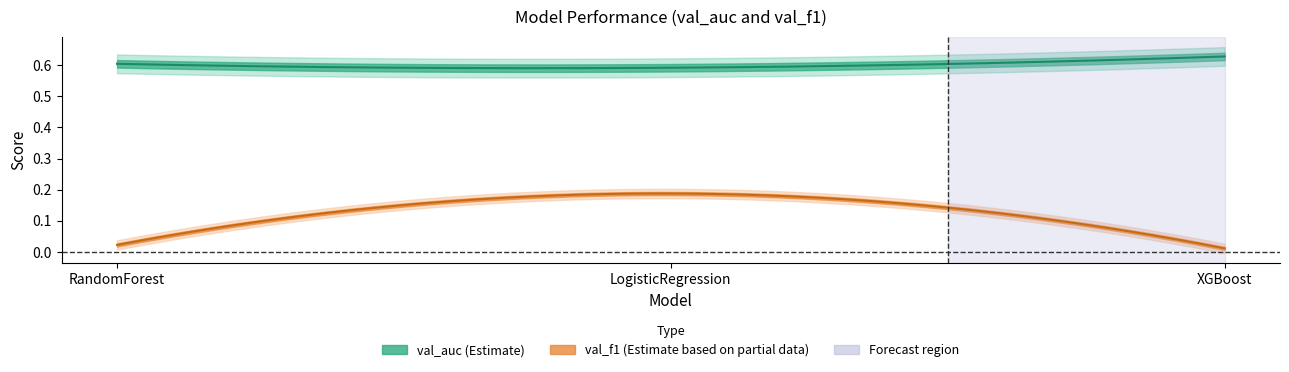

Reading left to right, transcribe all the data shown in this chart.

val_auc: 0.6	0.6	0.6
val_f1: 0.0	0.2	0.0